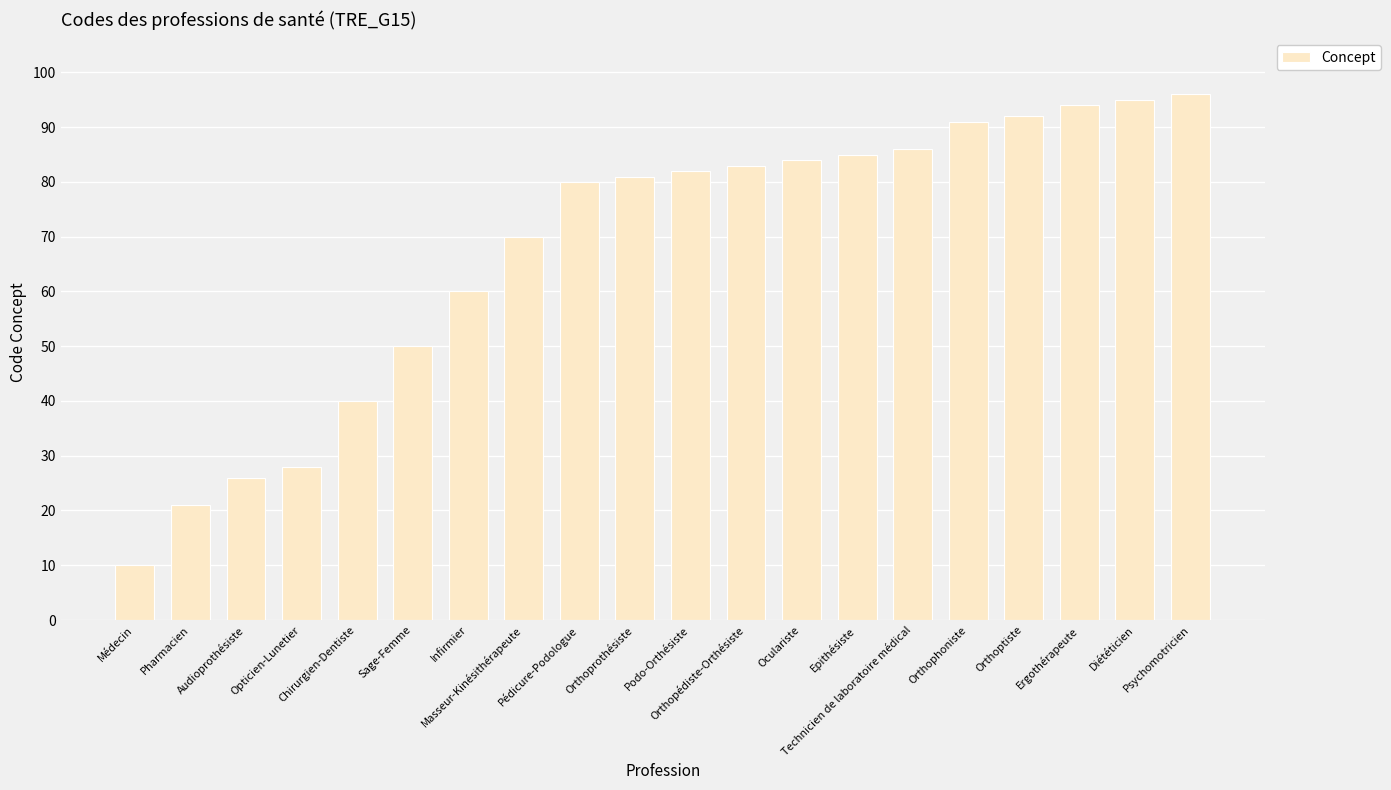

Between Orthophoniste and Podo-Orthésiste, which is larger?

Orthophoniste